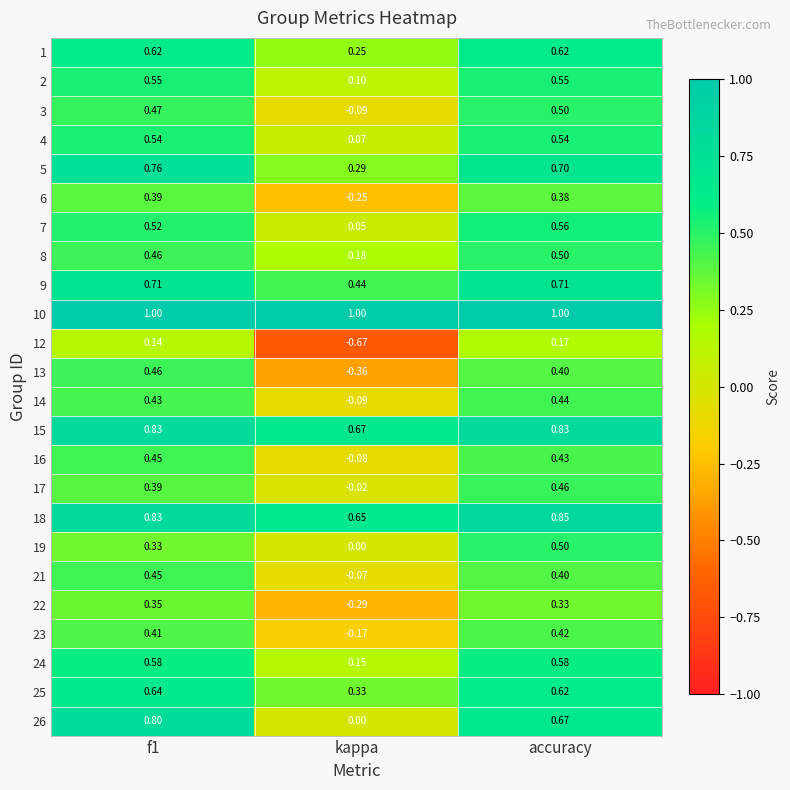

What is the spread (max minus min) of values at accuracy?

0.8